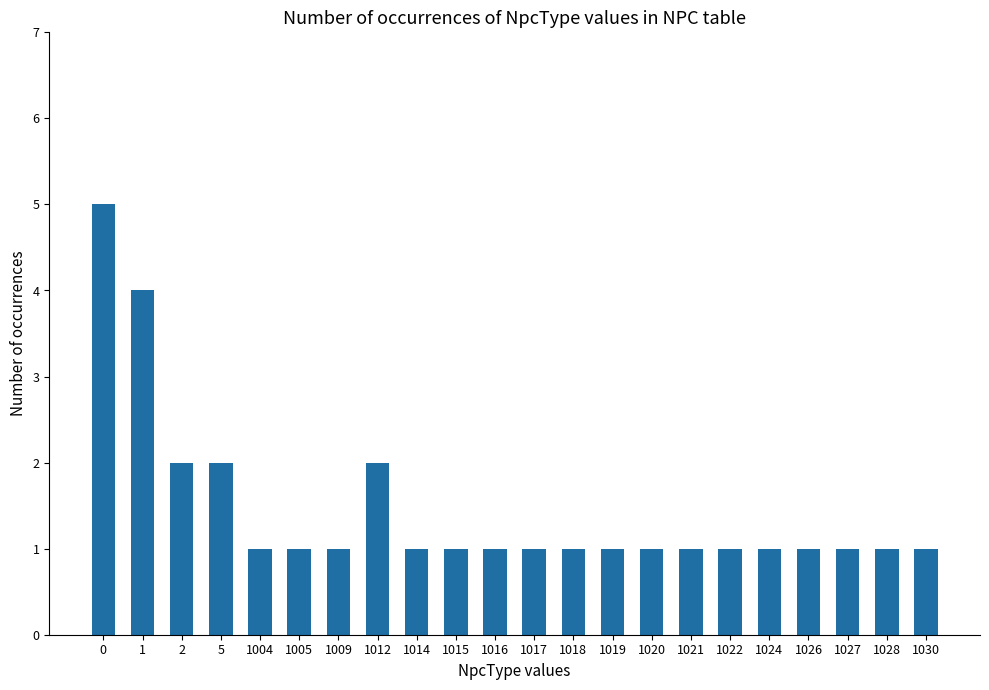

What is the difference between the maximum and minimum values?

4